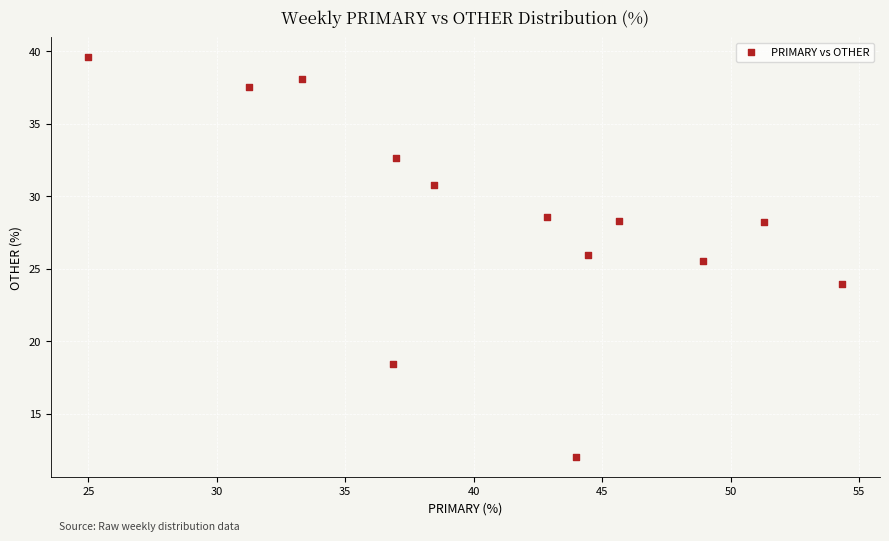

What is the range of Y values (max minus min)?

27.6